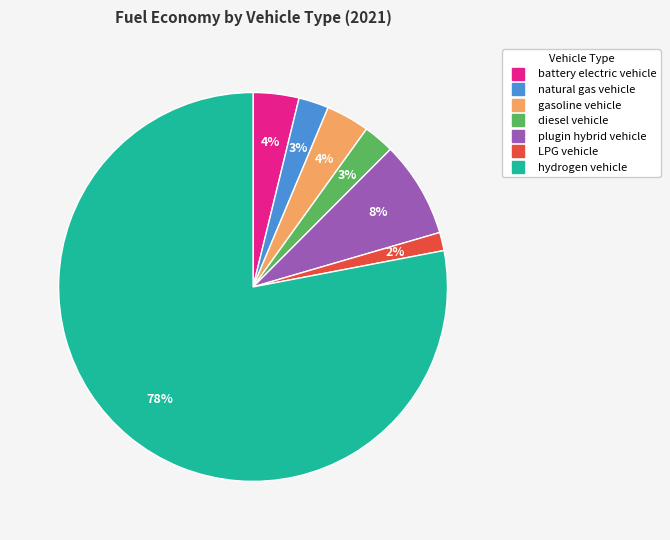

To the nearest percent, what is the combined percentage of plugin hybrid vehicle and natural gas vehicle?

11%